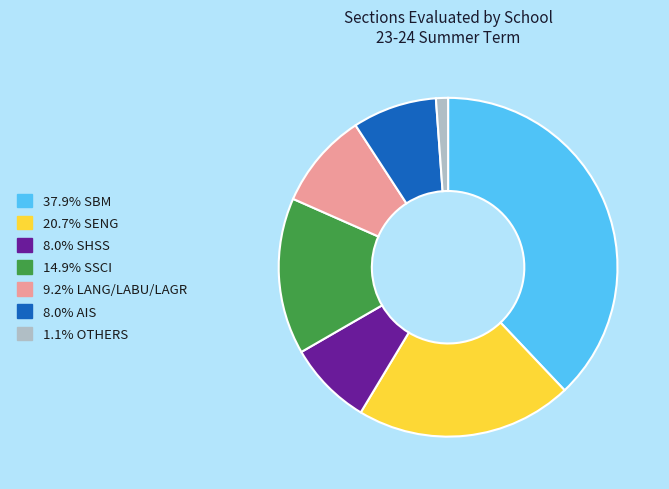

Does any single category account for the majority?

No